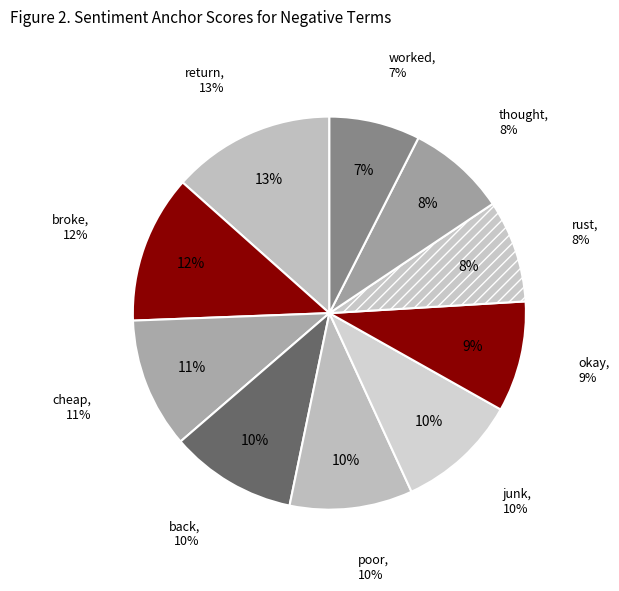

What percentage is the poor slice, to the nearest percent?

10%